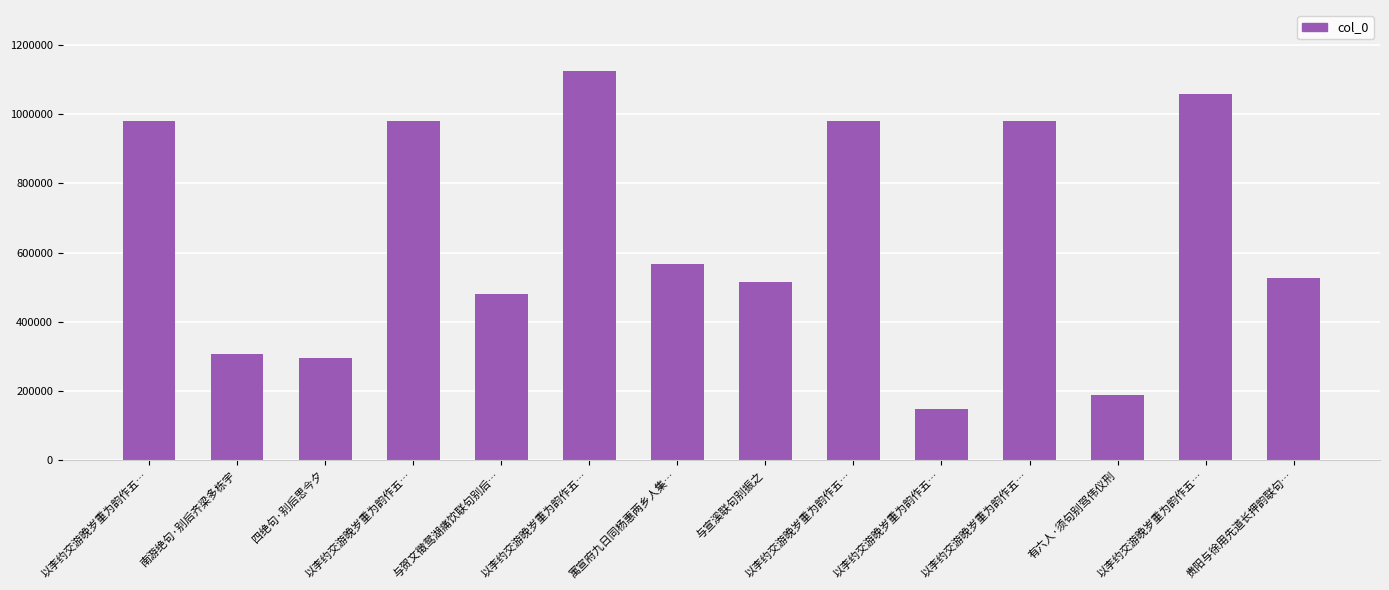

Reading right to left, what are all the values shown in this chart?

贵阳与徐用先道长押韵联句…=526627	以李约交游晚岁重为韵作五…=1058970	有六人·须句别驾伟仪刑=189984	以李约交游晚岁重为韵作五…=979840	以李约交游晚岁重为韵作五…=149285	以李约交游晚岁重为韵作五…=980455	与宣溪联句别振之=515024	寓宣府九日同杨惠两乡人集…=567477	以李约交游晚岁重为韵作五…=1125172	与贺文徵鸳湖痛饮联句别后…=481602	以李约交游晚岁重为韵作五…=979839	四绝句·别后思今夕=294855	南游绝句·别后齐梁多栋宇=305768	以李约交游晚岁重为韵作五…=980456